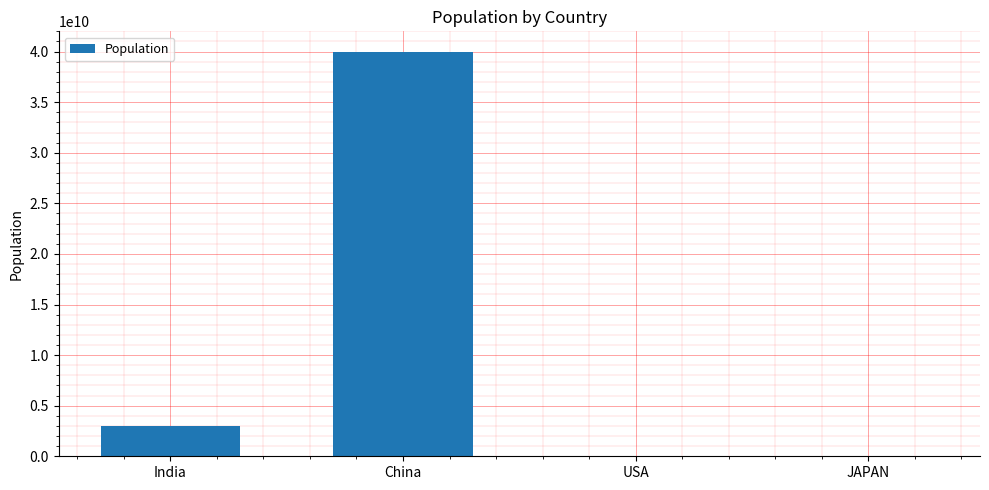

Where is the data nearest to the value 20000000006?

India